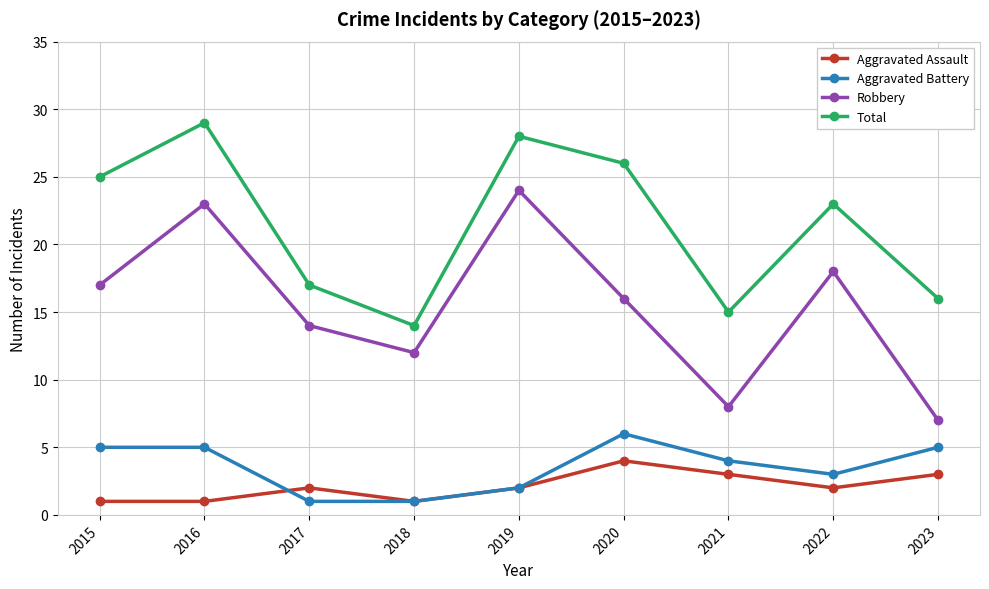

At which category does Aggravated Assault reach its first local peak?

2017